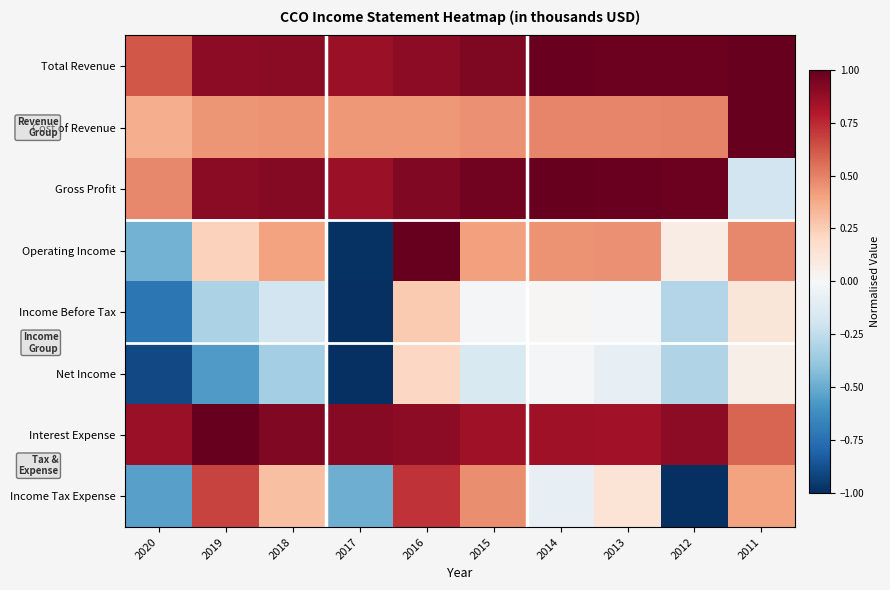

Reading left to right, extract all data points from this chart.

Total Revenue: 2020=0.6	2019=0.9	2018=0.9	2017=0.9	2016=0.9	2015=0.9	2014=1.0	2013=1.0	2012=1.0	2011=1.0
Cost of Revenue: 2020=0.4	2019=0.4	2018=0.4	2017=0.4	2016=0.4	2015=0.5	2014=0.5	2013=0.5	2012=0.5	2011=1.0
Gross Profit: 2020=0.5	2019=0.9	2018=0.9	2017=0.9	2016=0.9	2015=1.0	2014=1.0	2013=1.0	2012=1.0	2011=-0.2
Operating Income: 2020=-0.5	2019=0.2	2018=0.4	2017=-1.0	2016=1.0	2015=0.4	2014=0.4	2013=0.5	2012=0.1	2011=0.5
Income Before Tax: 2020=-0.7	2019=-0.3	2018=-0.2	2017=-1.0	2016=0.3	2015=-0.0	2014=0.0	2013=-0.0	2012=-0.3	2011=0.1
Net Income: 2020=-0.9	2019=-0.6	2018=-0.3	2017=-1.0	2016=0.2	2015=-0.1	2014=-0.0	2013=-0.1	2012=-0.3	2011=0.1
Interest Expense: 2020=0.9	2019=1.0	2018=0.9	2017=0.9	2016=0.9	2015=0.9	2014=0.8	2013=0.8	2012=0.9	2011=0.6
Income Tax Expense: 2020=-0.5	2019=0.7	2018=0.3	2017=-0.5	2016=0.7	2015=0.5	2014=-0.1	2013=0.1	2012=-1.0	2011=0.4